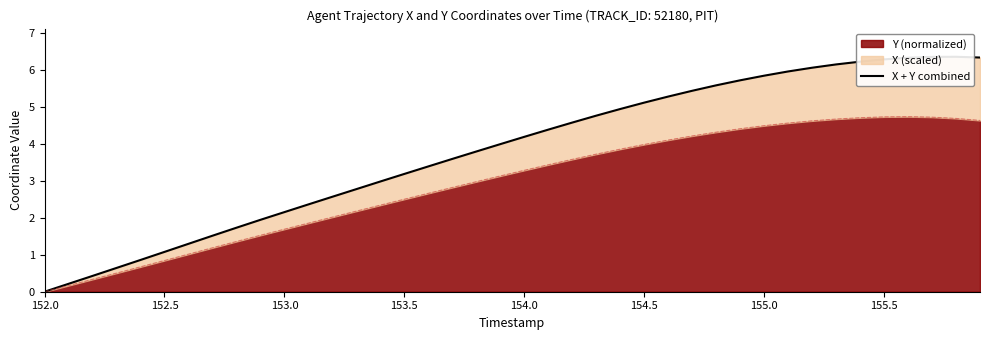

Is it true that Y (normalized) equals 2.5 at 153.5?

True